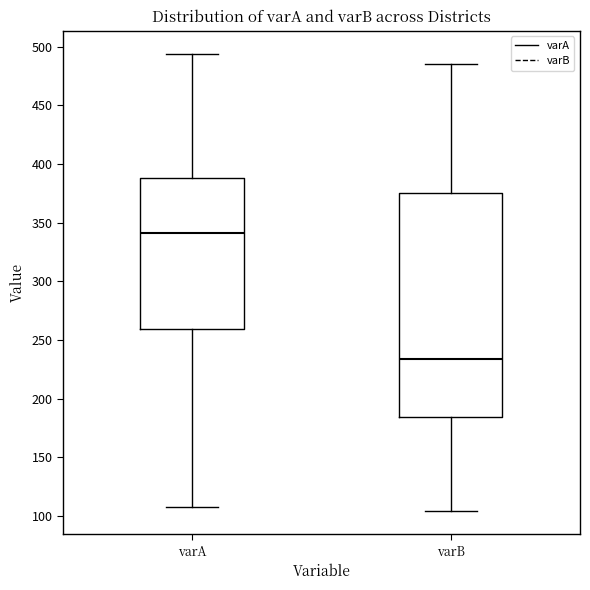

Which box has the lowest median line?

varB